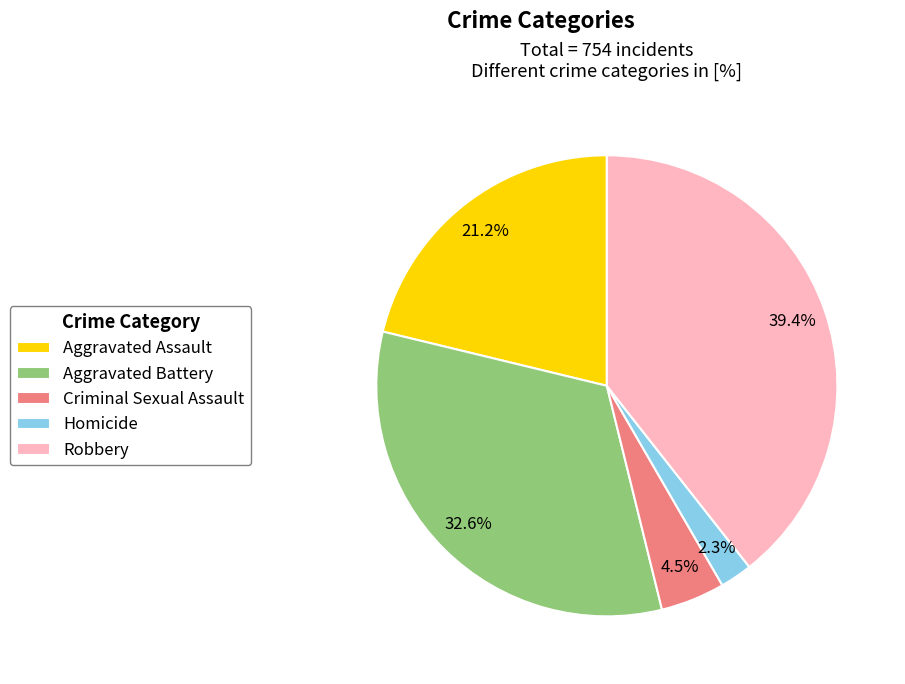

Does Aggravated Assault account for over 50% of the chart?

No